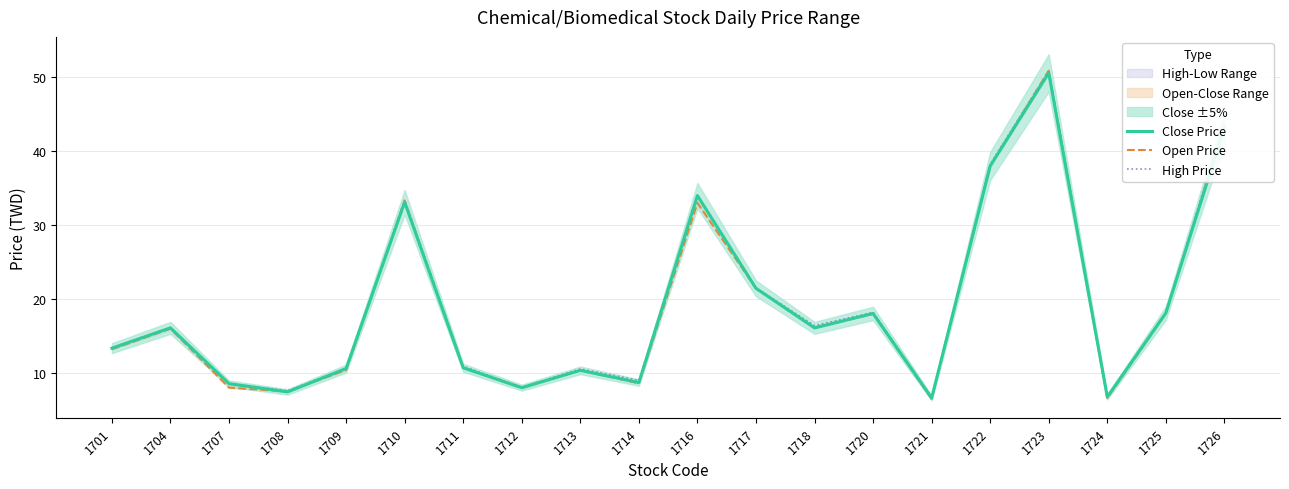

True or false: Open Price and High Price intersect in this chart.

False